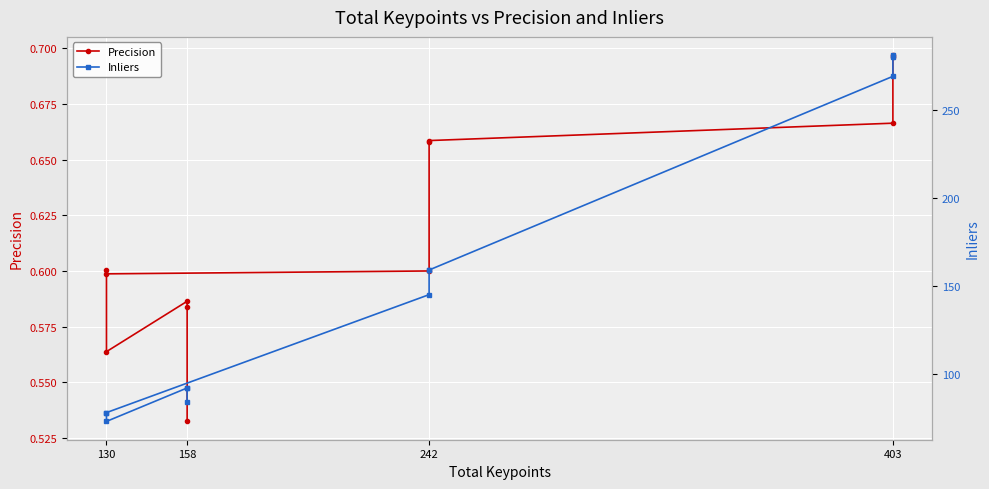

How many distinct data groups are displayed?

2